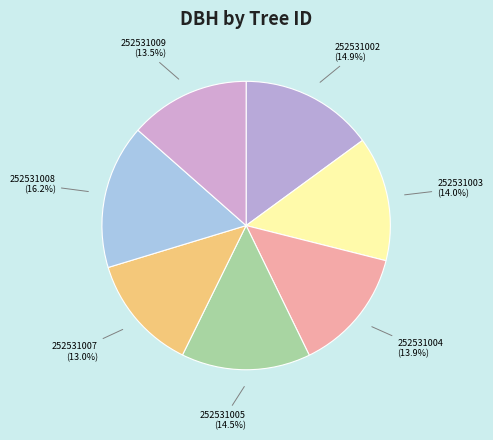

How many segments does this pie chart have?

7